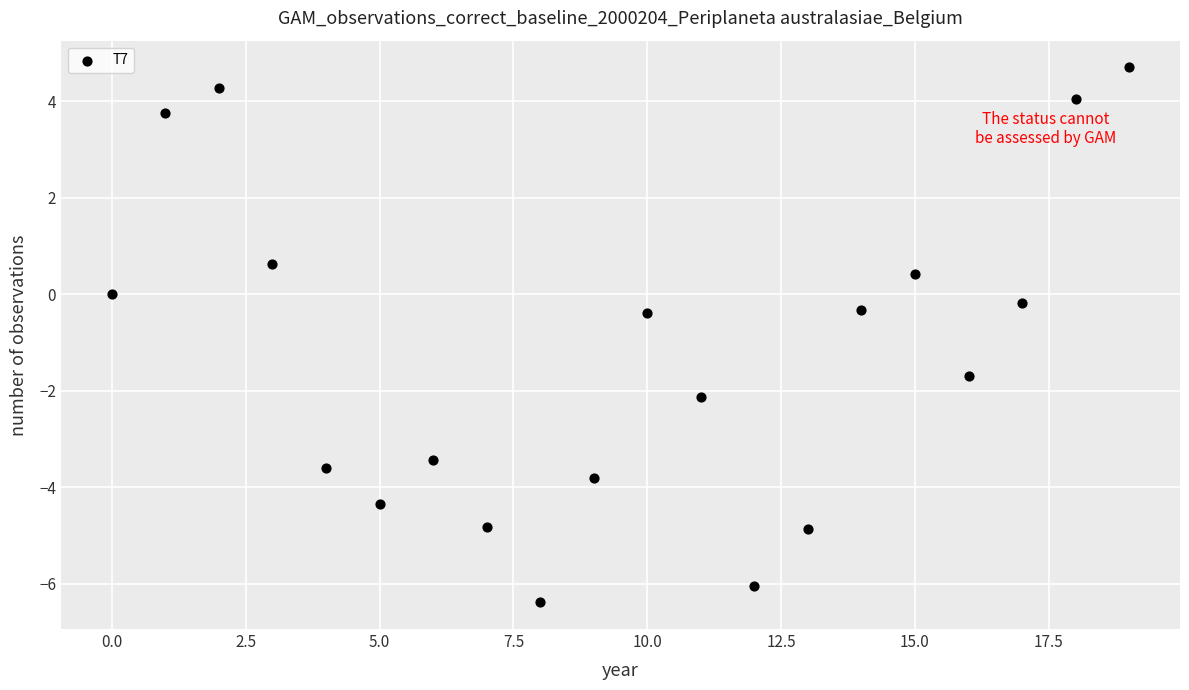

What is the range of Y values (max minus min)?

11.1